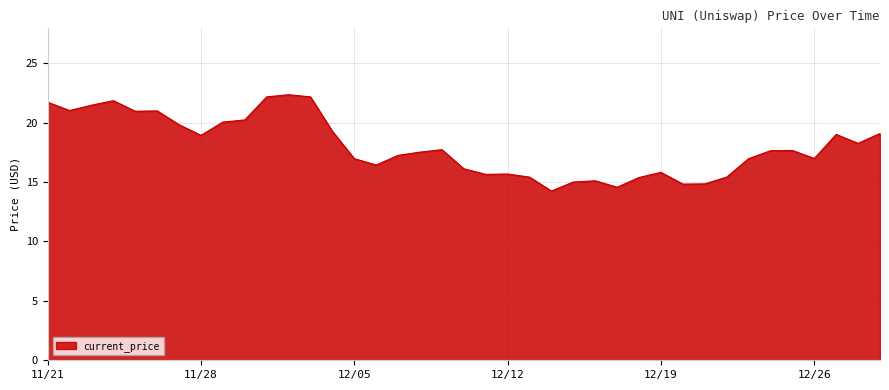

What is the minimum value shown in the chart?

14.2